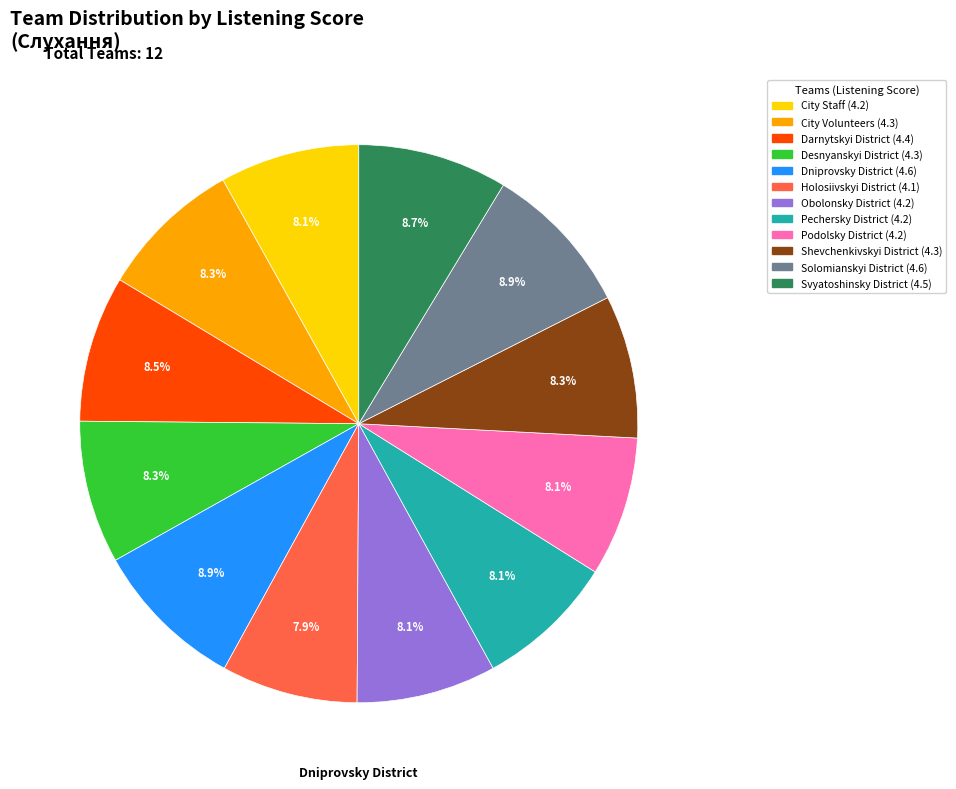

To the nearest percent, what is the difference between the largest and smallest slice percentages?

1%